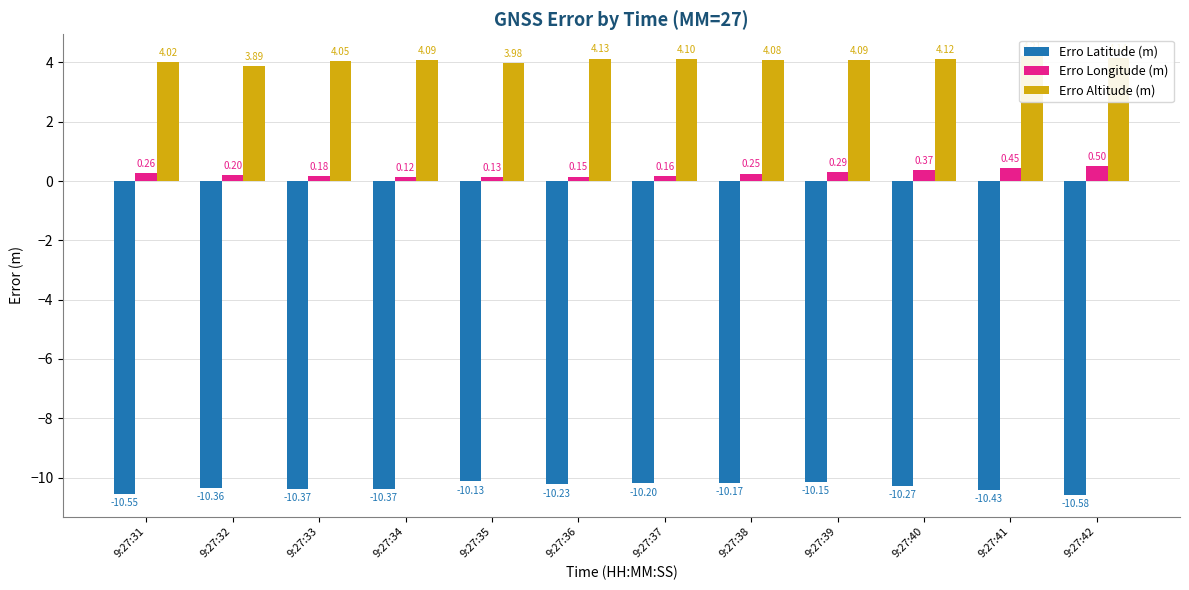

What is the sum of the Erro Altitude (m) values at 9:27:40 and 9:27:31?

8.1